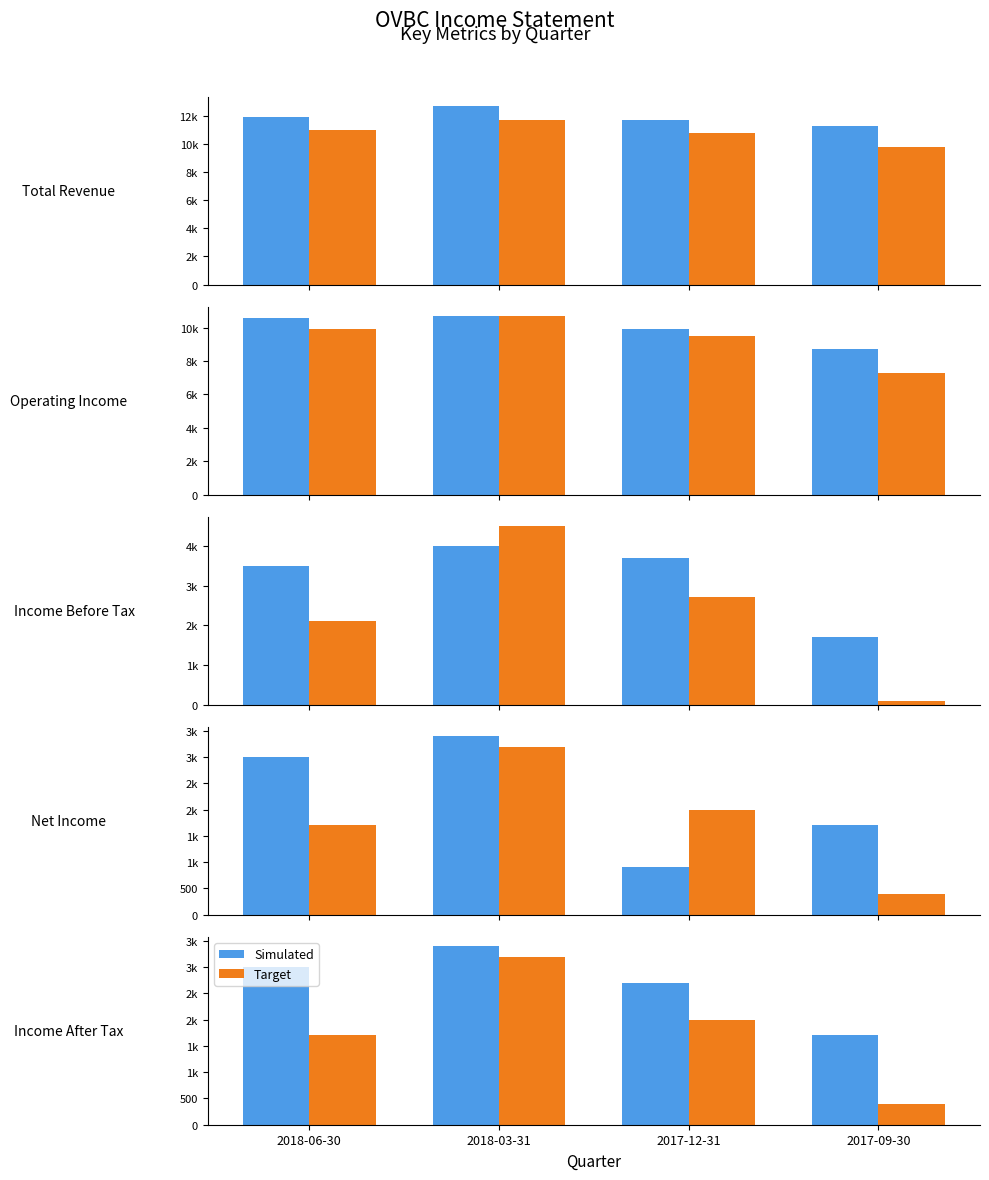

What is the difference between the maximum and second lowest values in the Simulated series?

700